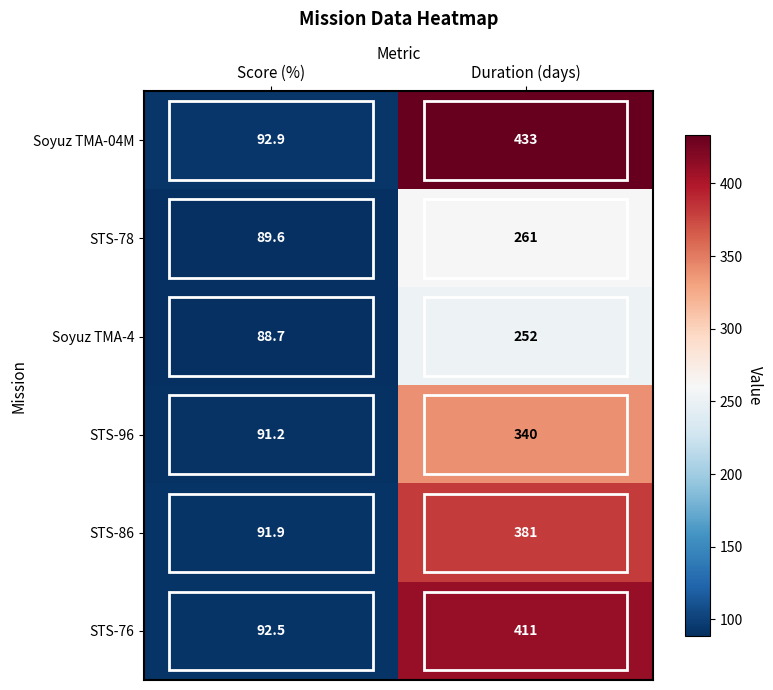

The value of STS-86 at Score (%) is 49.1. True or false?

False